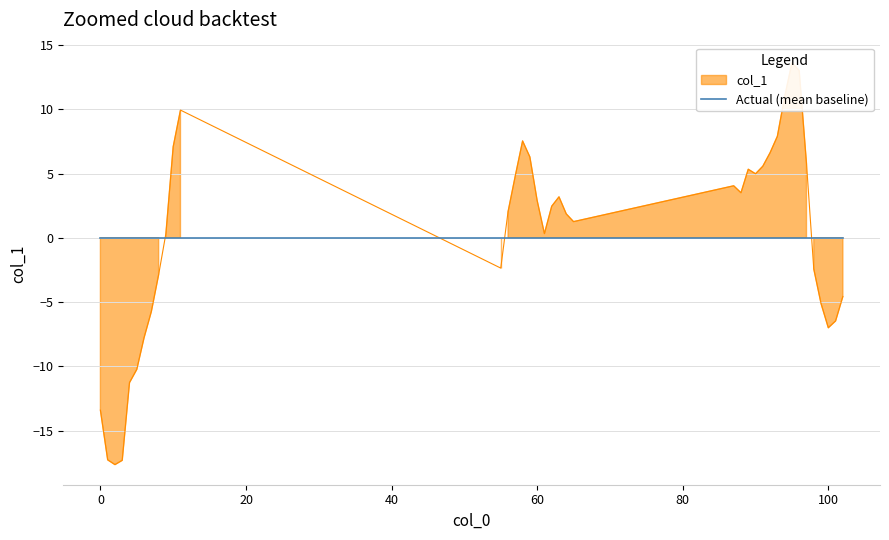

Rank the categories by value from lowest to highest.

2, 3, 1, 0, 4, 5, 6, 100, 101, 7, 99, 102, 8, 98, 55, 61, 9, 65, 64, 56, 62, 60, 63, 88, 87, 57, 90, 89, 91, 97, 59, 92, 10, 58, 93, 11, 94, 96, 95